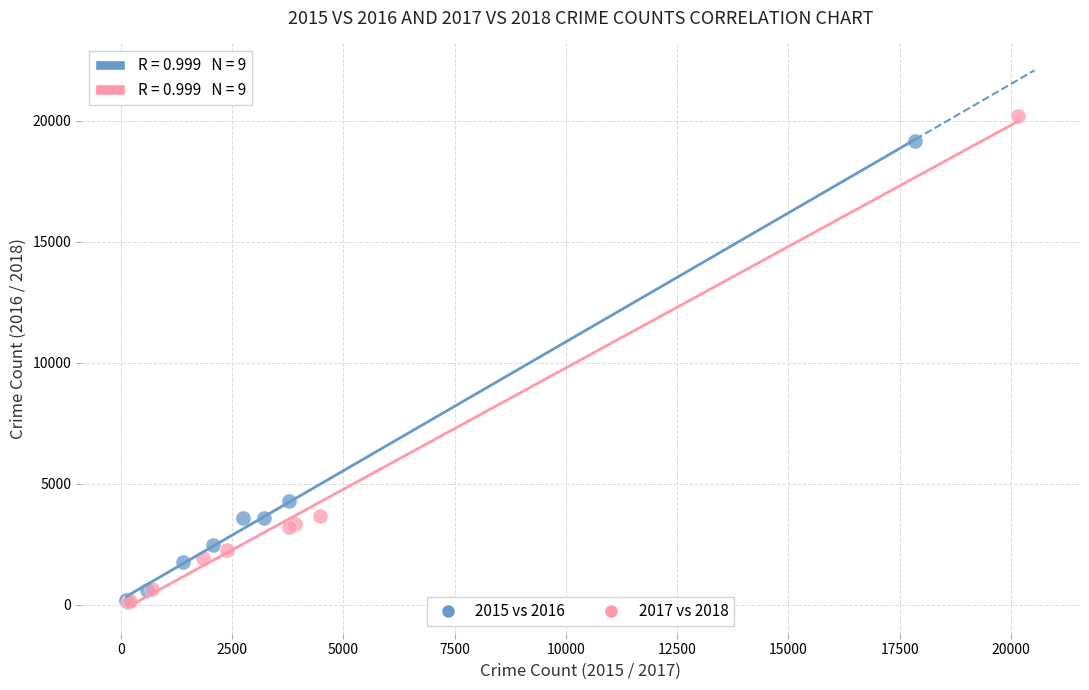

Which series has the widest spread of Y values?

2017 vs 2018